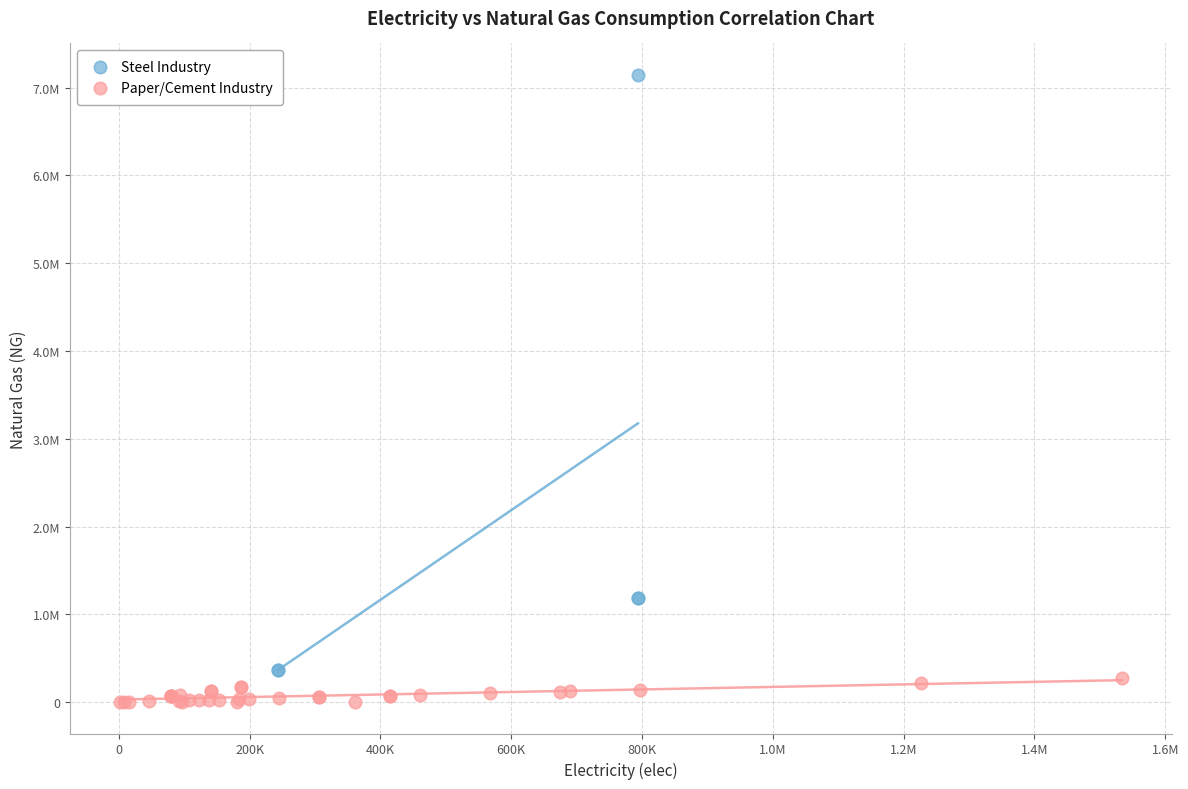

Which series contains the highest Y value?

Steel Industry